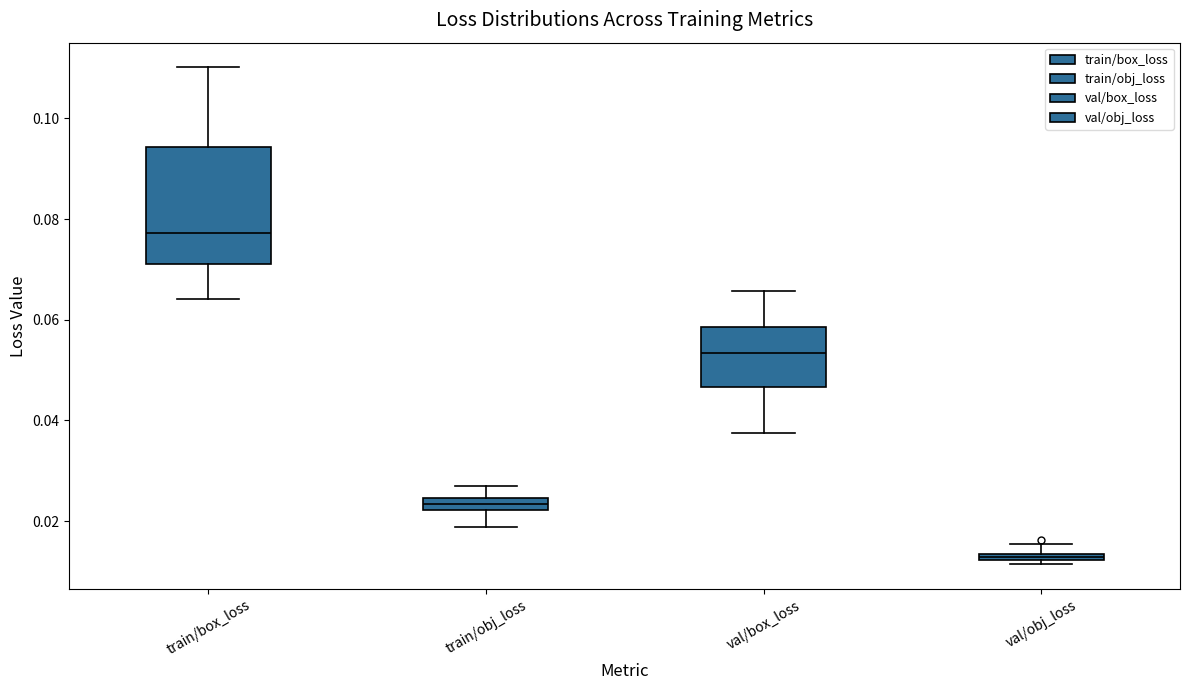

Comparing the boxes themselves (not the whiskers), which one is the tallest?

train/box_loss